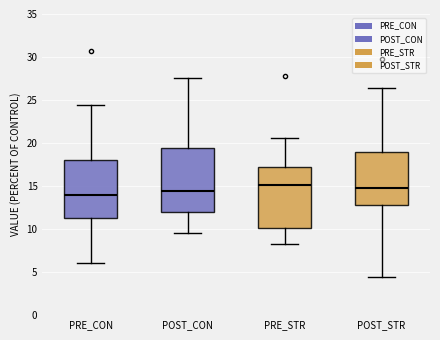

Reading left to right, read every box against the y-axis: the position of its median line, the range the box covers, and the ends of its whiskers. The values are not printed on the chart, so give them approximately, as read against the axis.

PRE_CON: median 14.0, box 11.5 to 18.0, whiskers 6.0 to 24.5
POST_CON: median 14.5, box 12.0 to 19.5, whiskers 9.5 to 27.5
PRE_STR: median 15.0, box 10.0 to 17.0, whiskers 8.5 to 20.5
POST_STR: median 14.5, box 13.0 to 19.0, whiskers 4.5 to 26.5